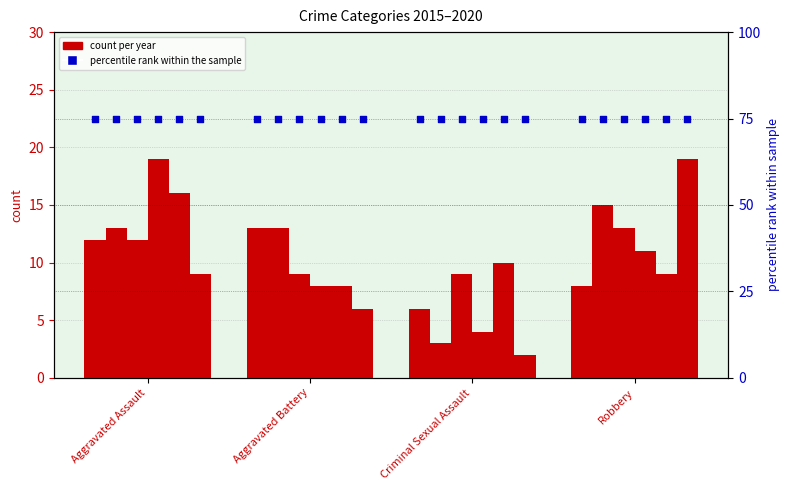

What is the total value across all series at Aggravated Battery?

57